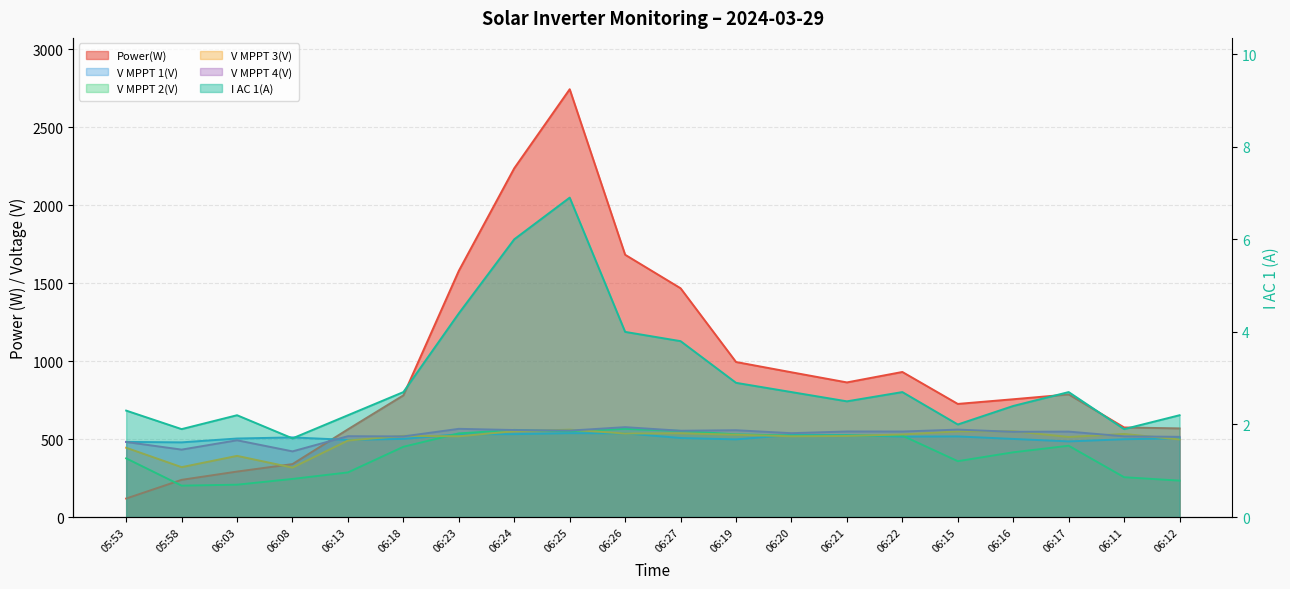

The V MPPT 2(V) series shows 244.8 at 06:08. True or false?

True